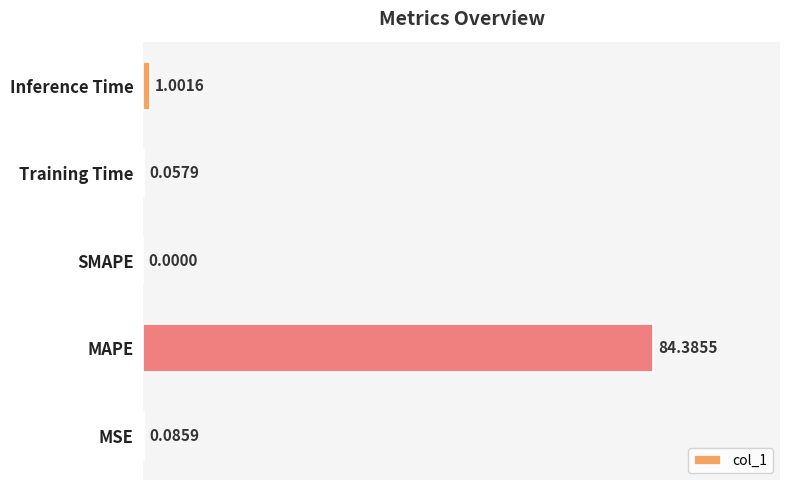

What is the sum of all values?

85.5